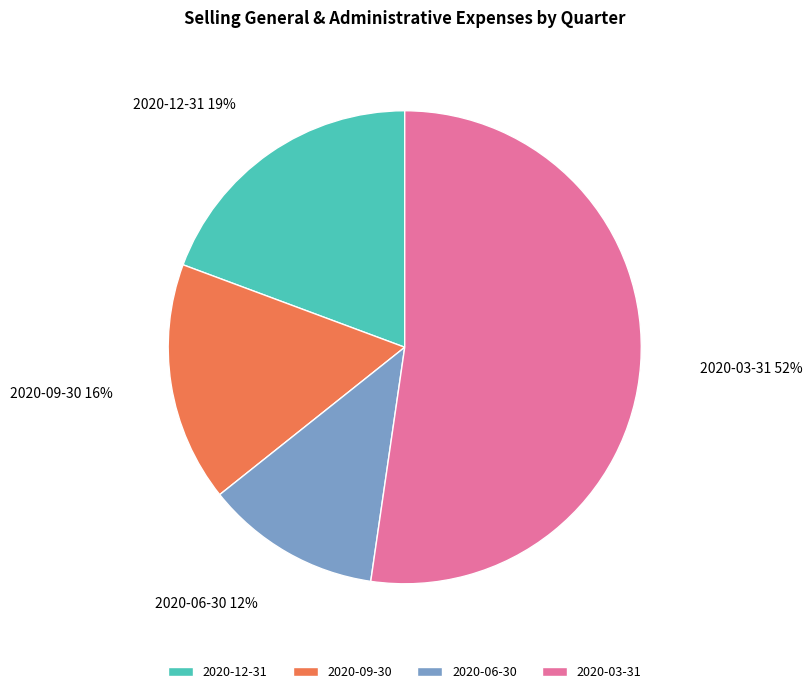

Which category has the smallest portion of the pie?

2020-06-30